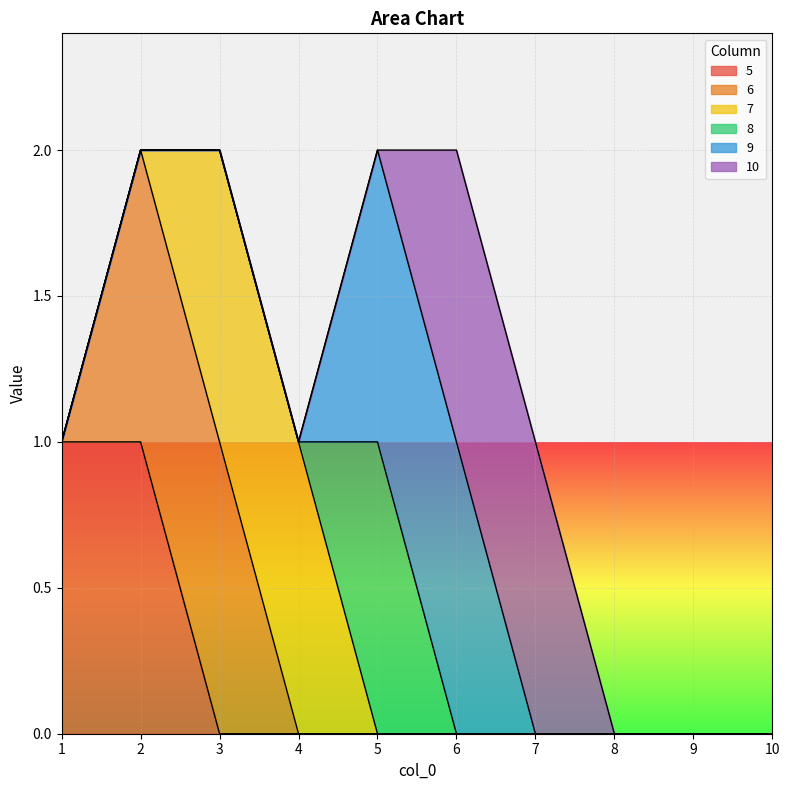

Count the 9 values in the range 0 to 1.

10